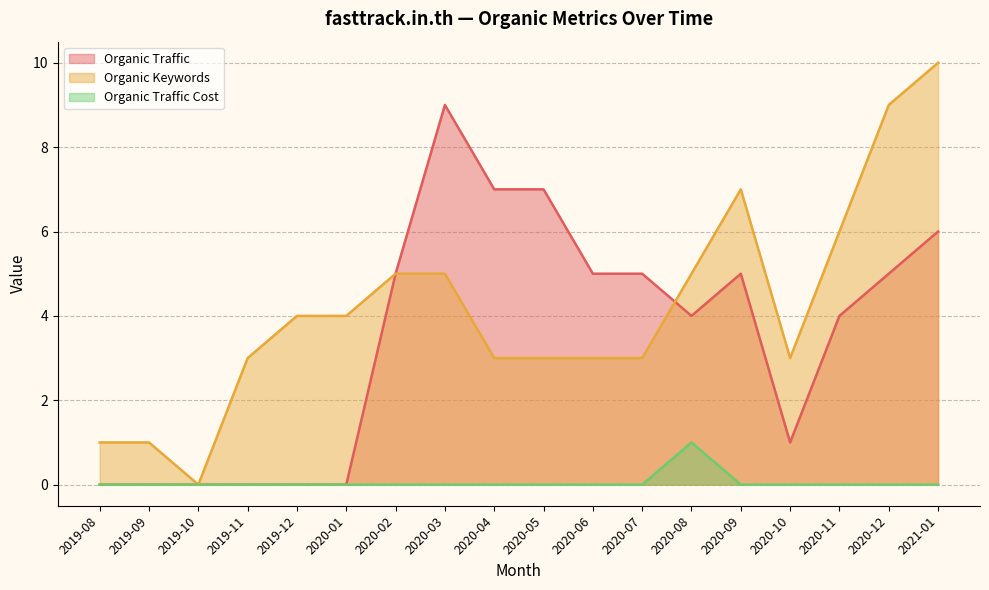

List the labels in order of Organic Keywords value, smallest first.

2019-10, 2019-08, 2019-09, 2019-11, 2020-04, 2020-05, 2020-06, 2020-07, 2020-10, 2019-12, 2020-01, 2020-02, 2020-03, 2020-08, 2020-11, 2020-09, 2020-12, 2021-01